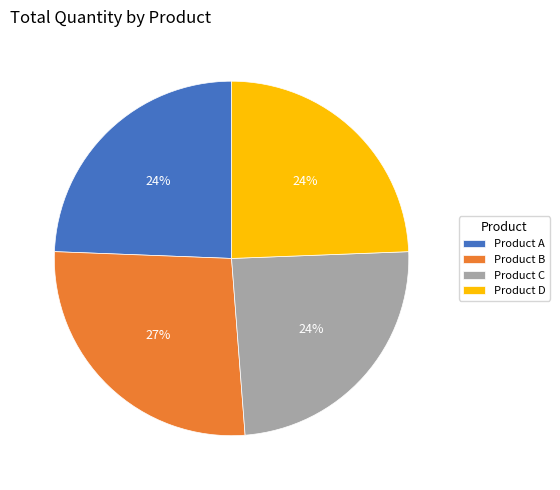

Is it true that Product B is 38% of the pie?

False